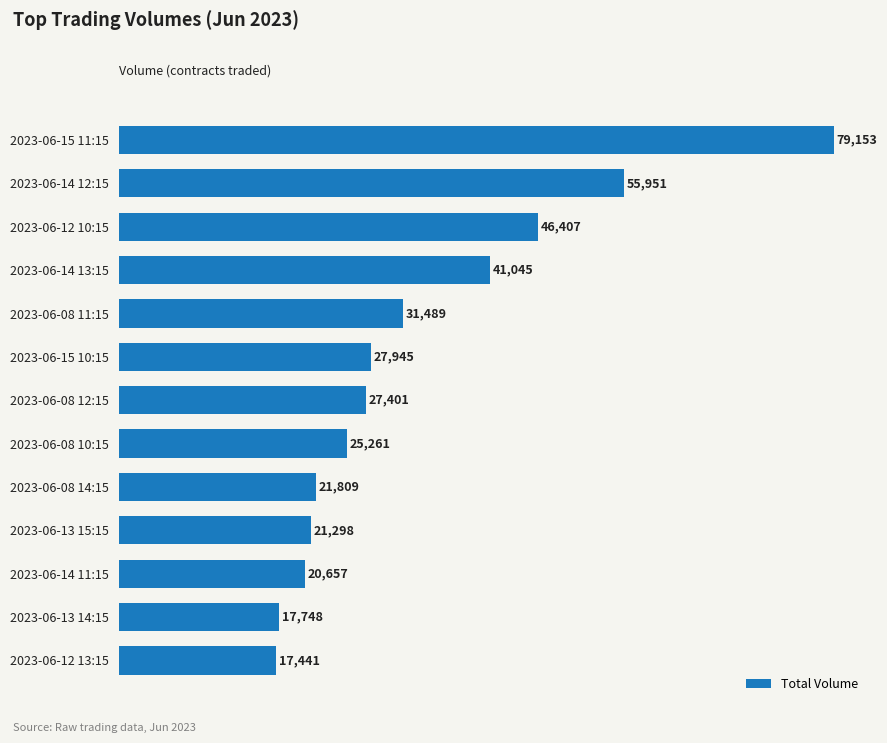

Rank the categories by value from lowest to highest.

2023-06-12 13:15, 2023-06-13 14:15, 2023-06-14 11:15, 2023-06-13 15:15, 2023-06-08 14:15, 2023-06-08 10:15, 2023-06-08 12:15, 2023-06-15 10:15, 2023-06-08 11:15, 2023-06-14 13:15, 2023-06-12 10:15, 2023-06-14 12:15, 2023-06-15 11:15